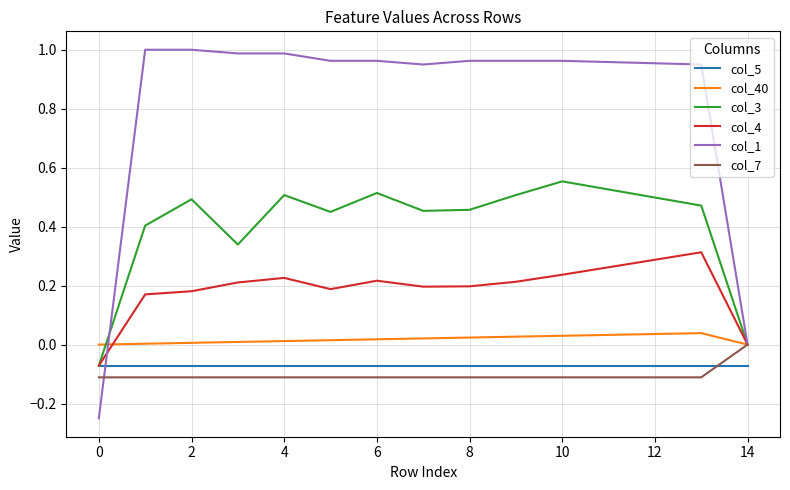

Count the number of categories in the chart.

15